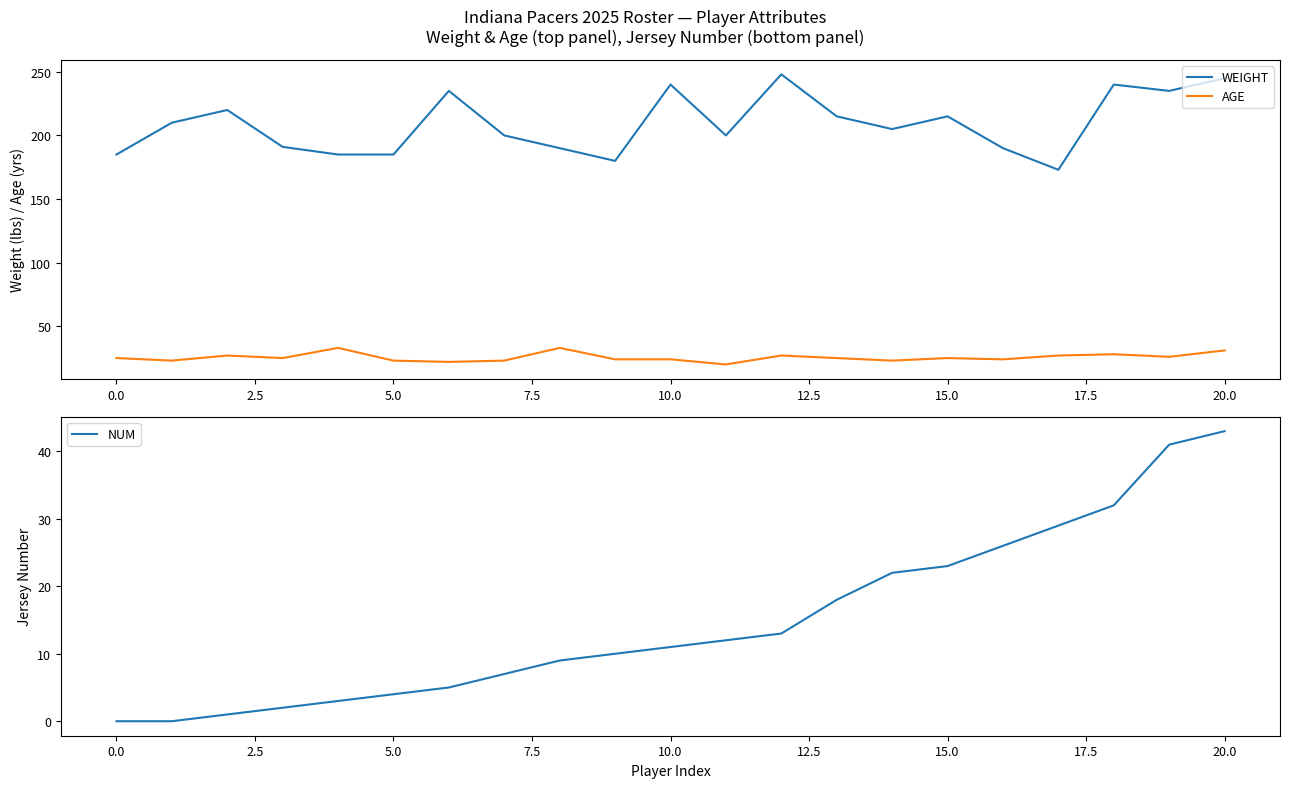

What is the value of the NUM point at the 9th from the left?

9